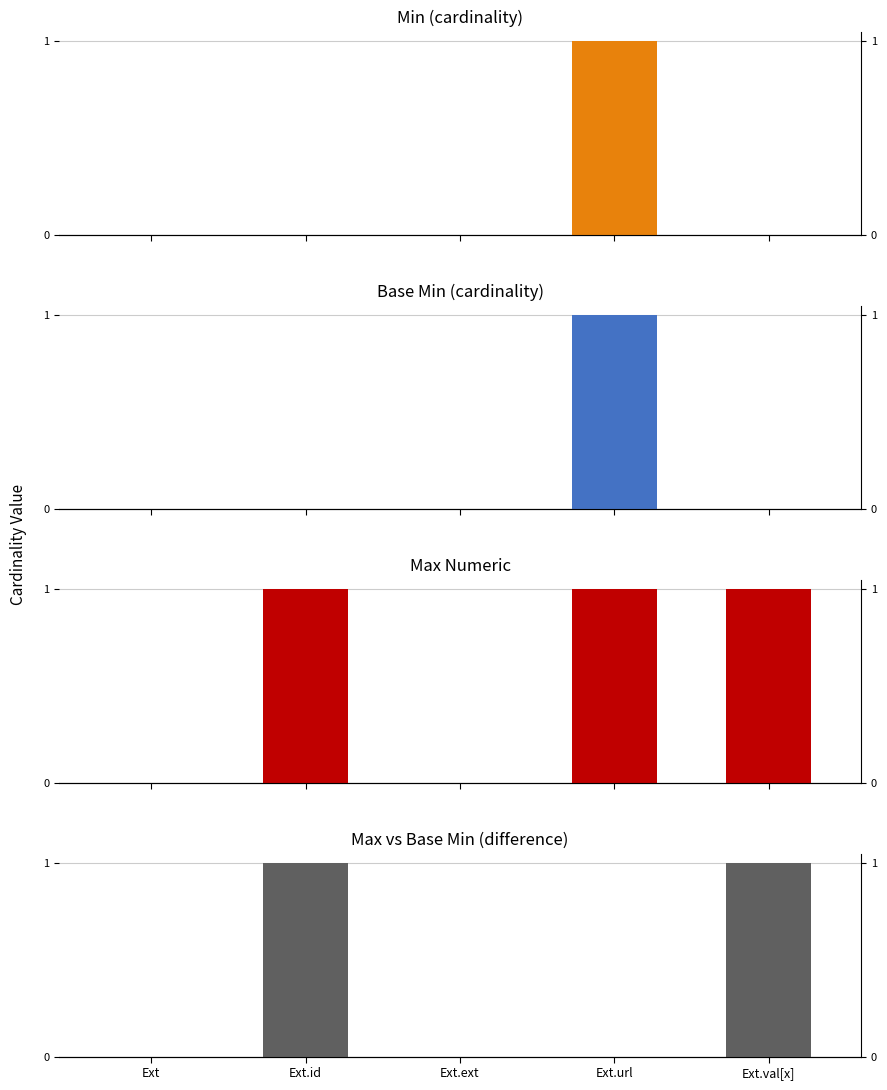

Rank the series at Ext.val[x] from lowest to highest value.

Min, Base Min, Max, Max - Base Min